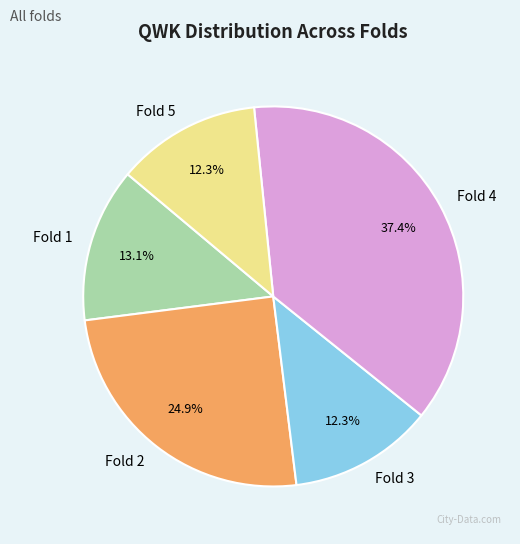

Which slice is the largest?

Fold 4